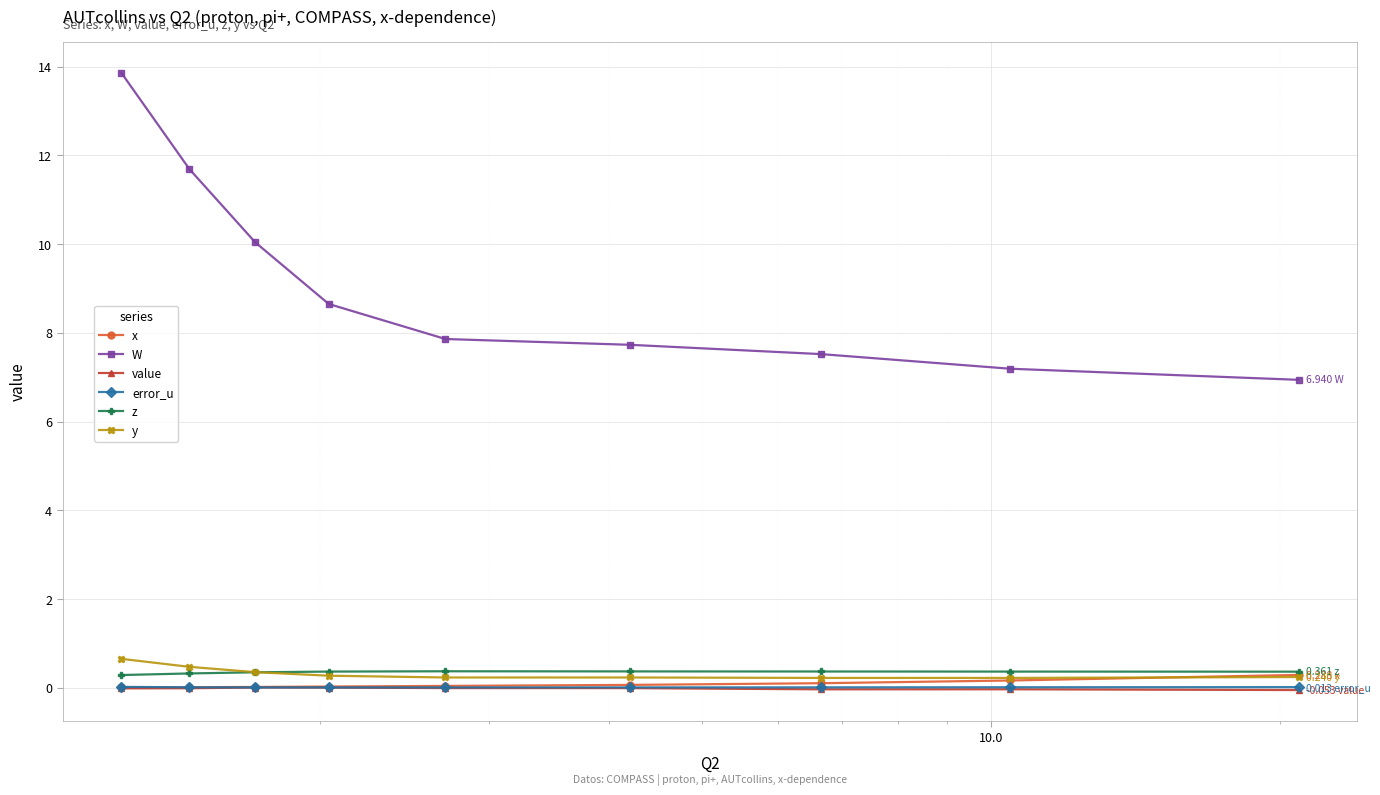

True or false: z and W intersect in this chart.

False